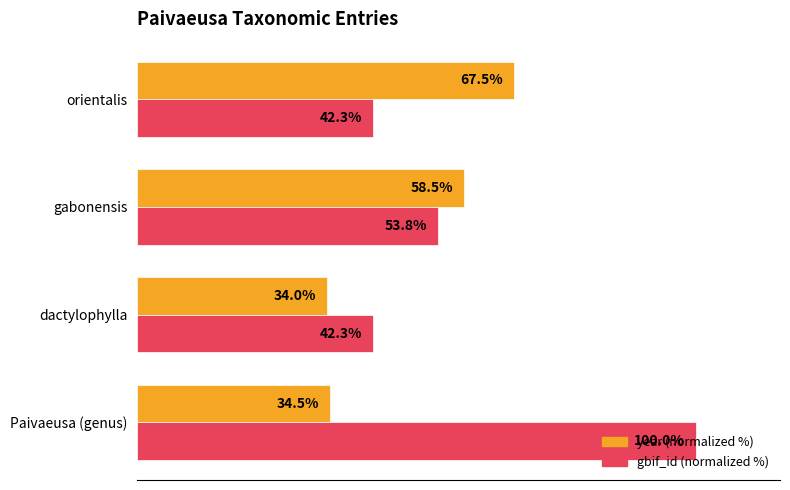

List the series in order of their peak value, lowest first.

year (normalized %), gbif_id (normalized %)